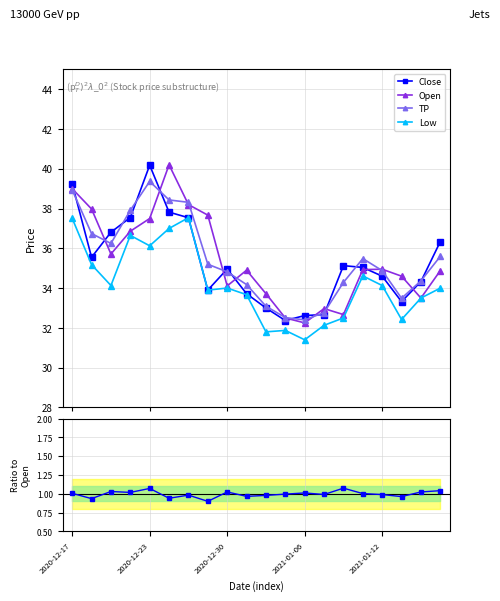

What is the value of the TP point at the 20th from the left?

35.6